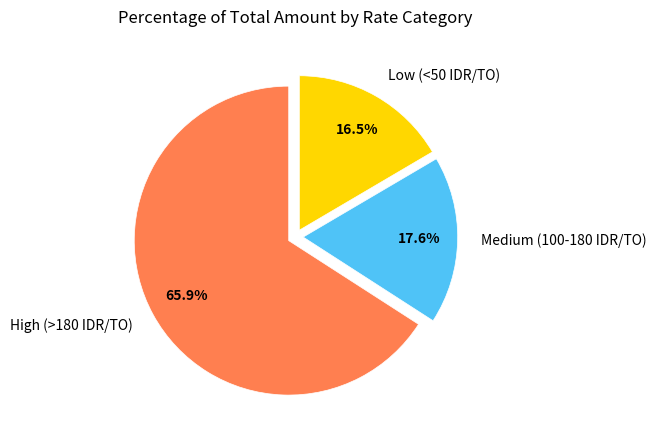

Rank the categories by value from highest to lowest.

High (>180 IDR/TO), Medium (100-180 IDR/TO), Low (<50 IDR/TO)